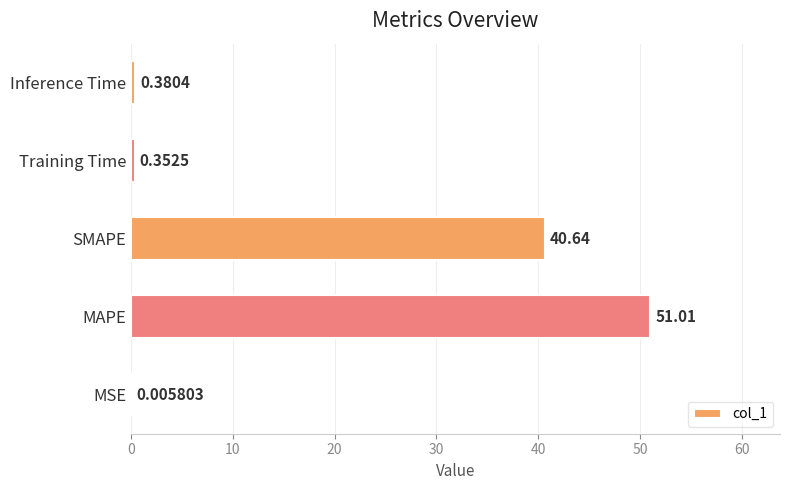

What is the sum of all values?

92.4